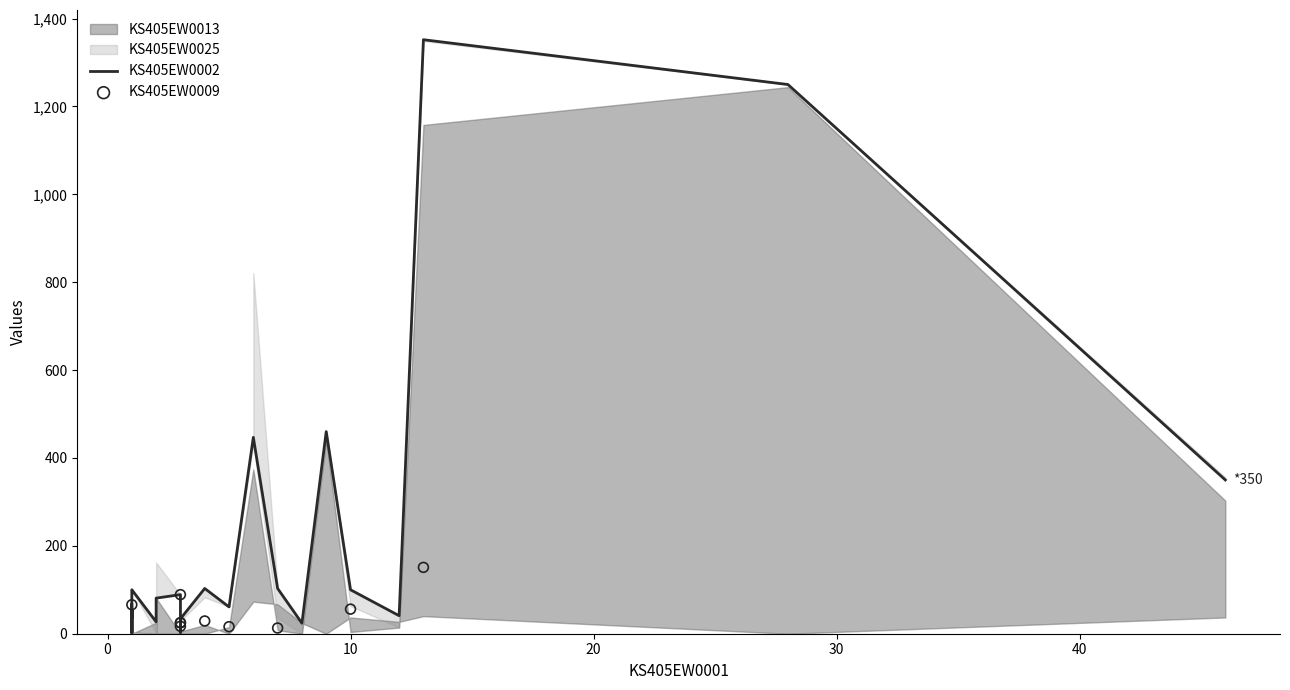

Which series reaches the minimum Y coordinate?

KS405EW0013